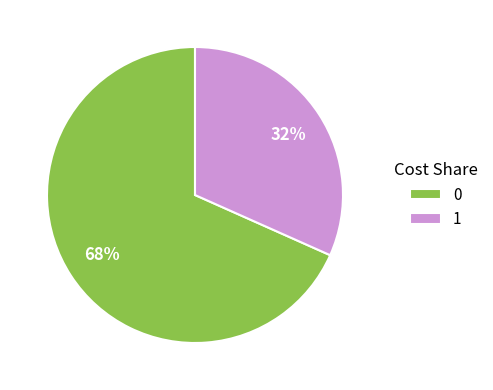

Do 1 and 0 together represent more than half of the pie?

Yes